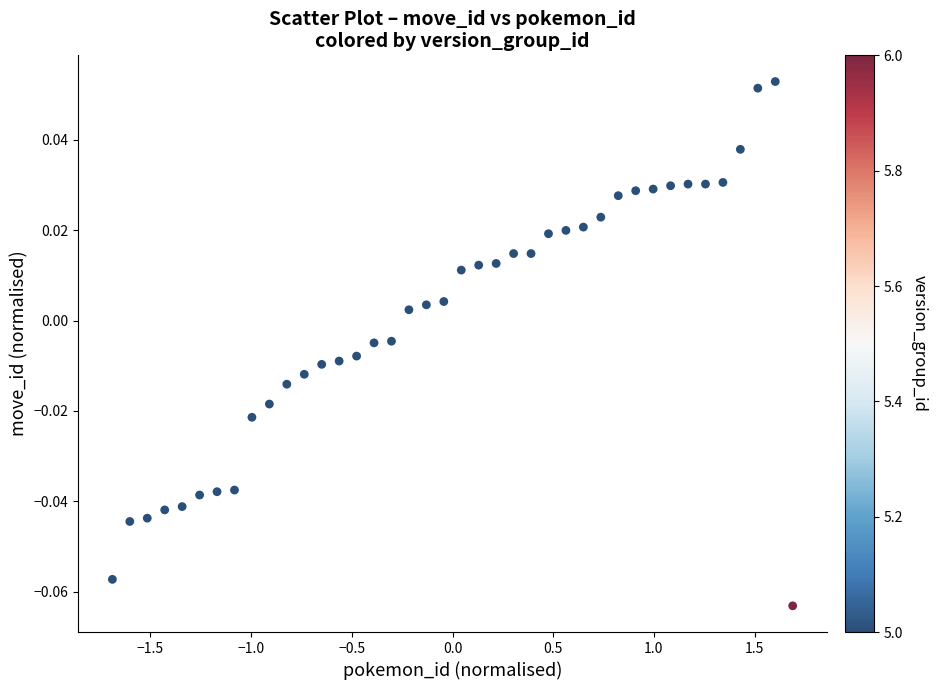

What is the range of X values (max minus min)?

3.4